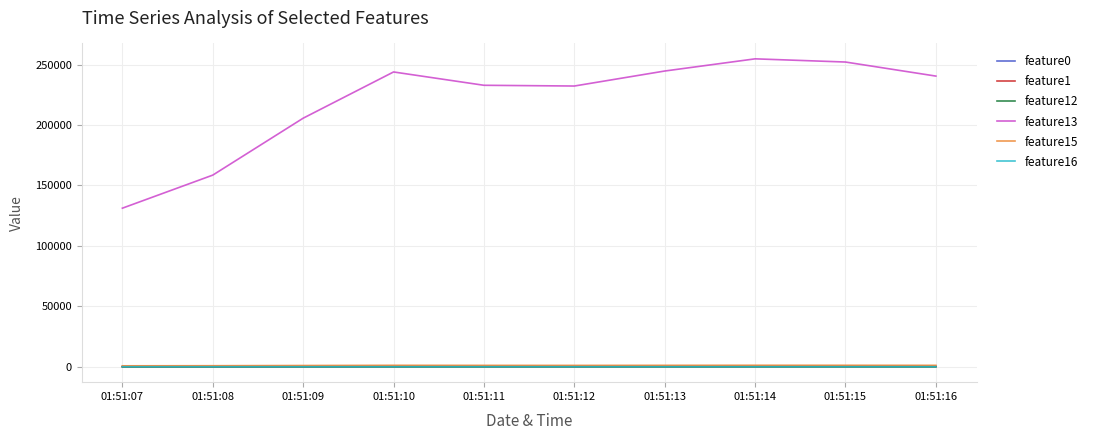

What is the average value of the feature0 series?

369.2